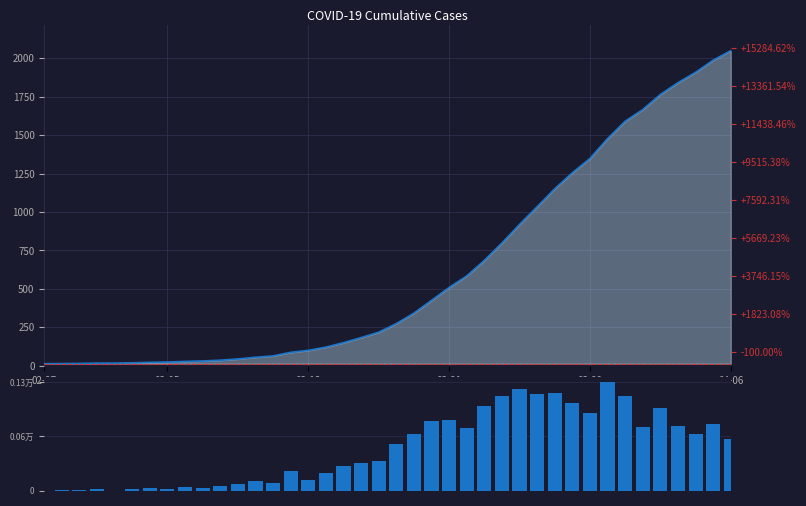

Reading right to left, list all the values displayed in this chart.

value: 2049	1987	1908	1841	1764	1666	1590	1477	1348	1255	1151	1034	919	798	685	584	509	425	342	274	218	183	150	121	100	87	64	55	44	36	31	28	24	22	19	17	17	15	14	13
daily increase: 62	79	67	77	98	76	113	129	93	104	117	115	121	113	101	75	84	83	68	56	35	33	29	21	13	23	9	11	8	5	3	4	2	3	2	0	2	1	1	0